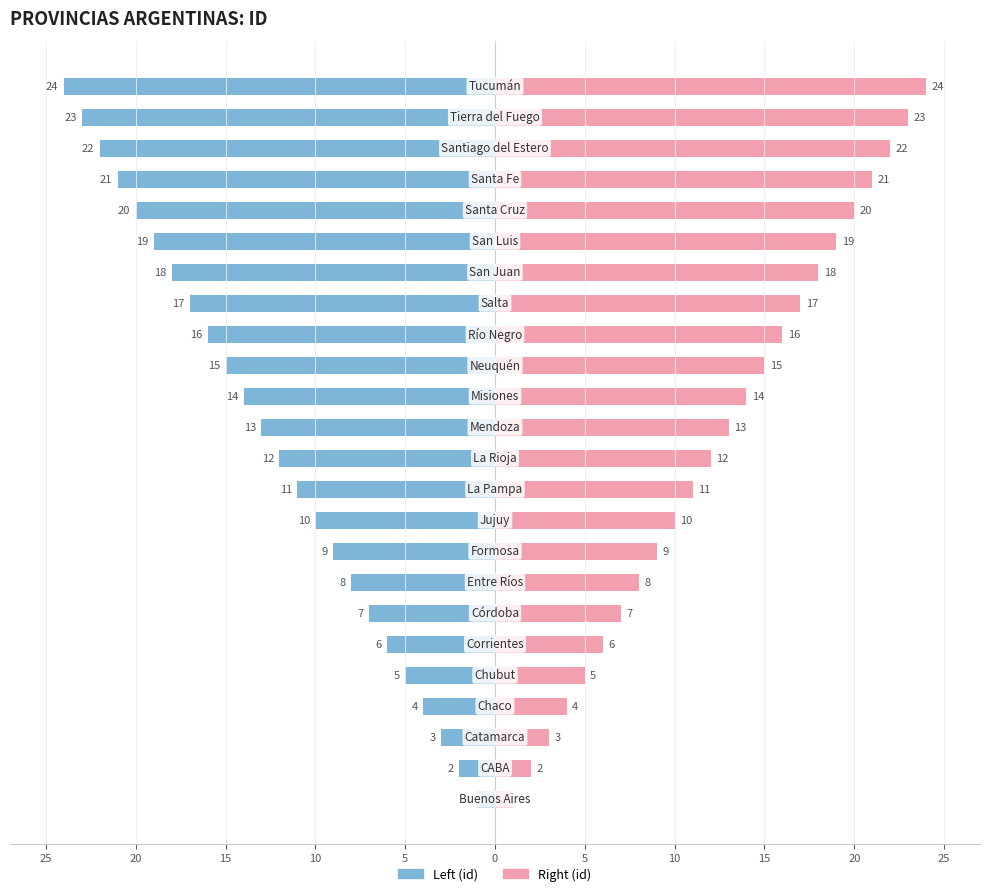

The value of Left (id) at 22 is -23. True or false?

True